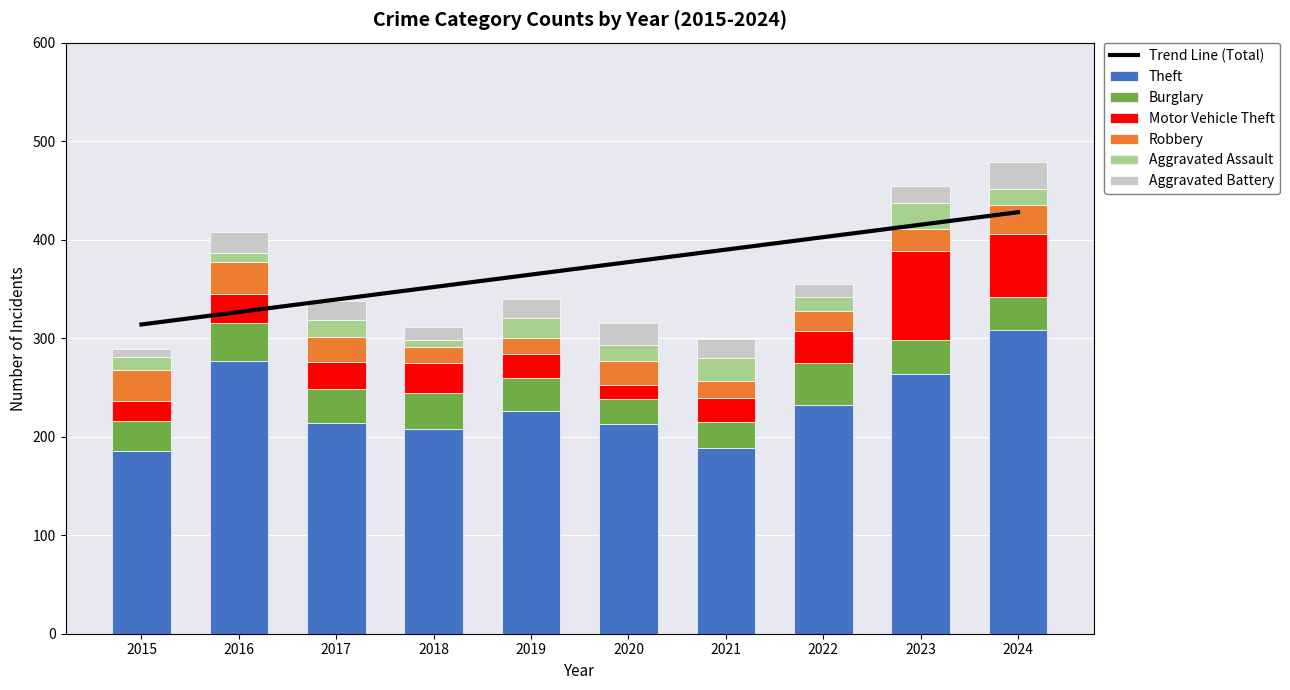

How many bars are there in each group?

6